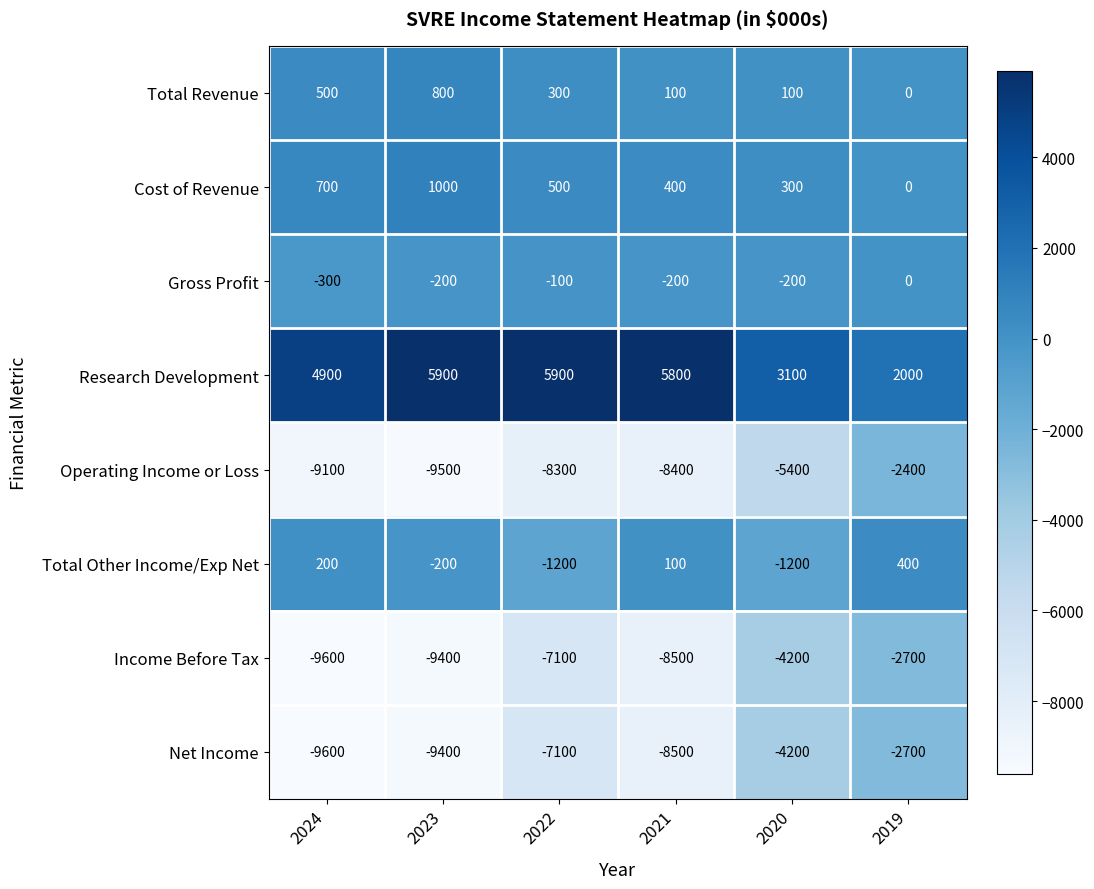

List the labels in order of Net Income value, largest first.

2019, 2020, 2022, 2021, 2023, 2024